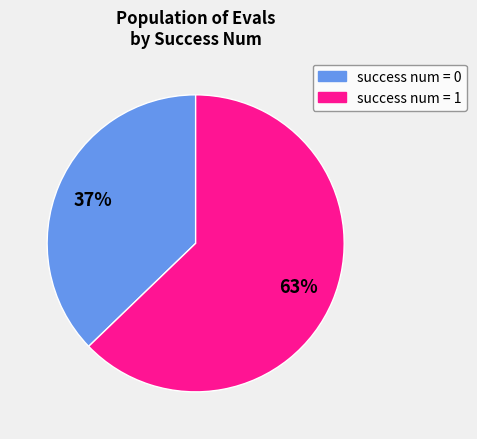

To the nearest percent, what portion does success num = 1 represent?

63%